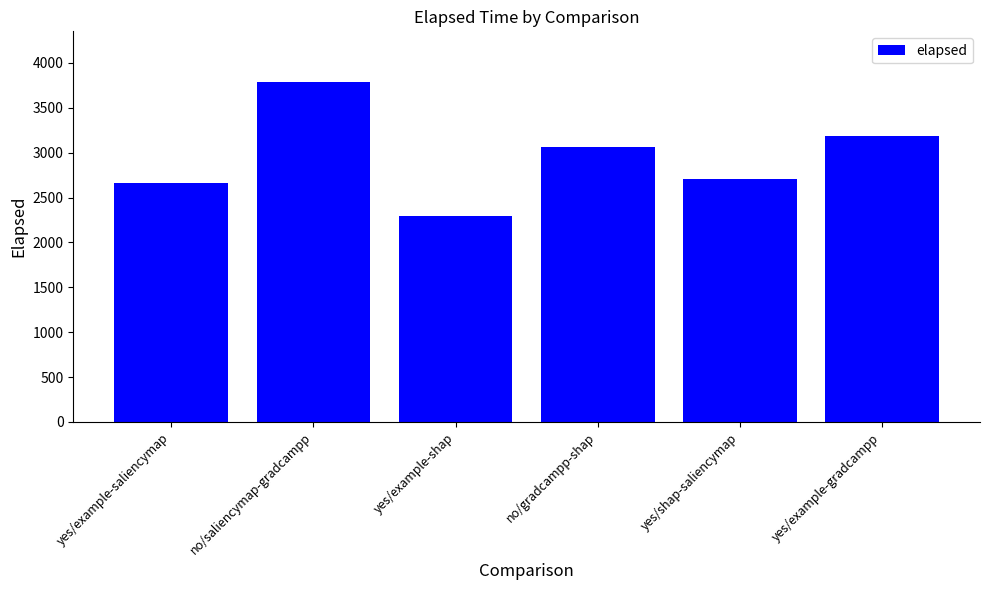

Does the chart contain stacked bars?

No